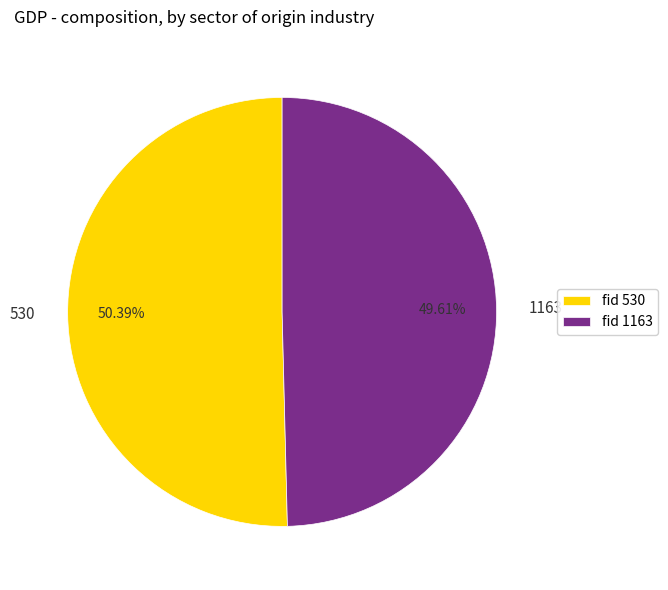

How many slices are in this pie chart?

2